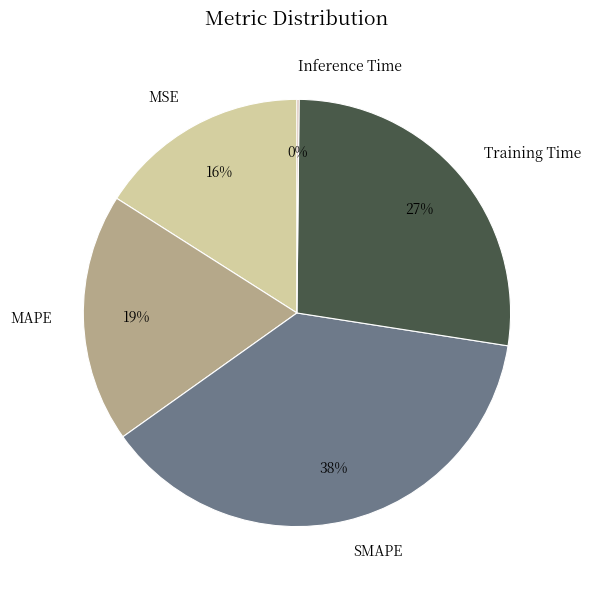

Which slice is the largest?

SMAPE